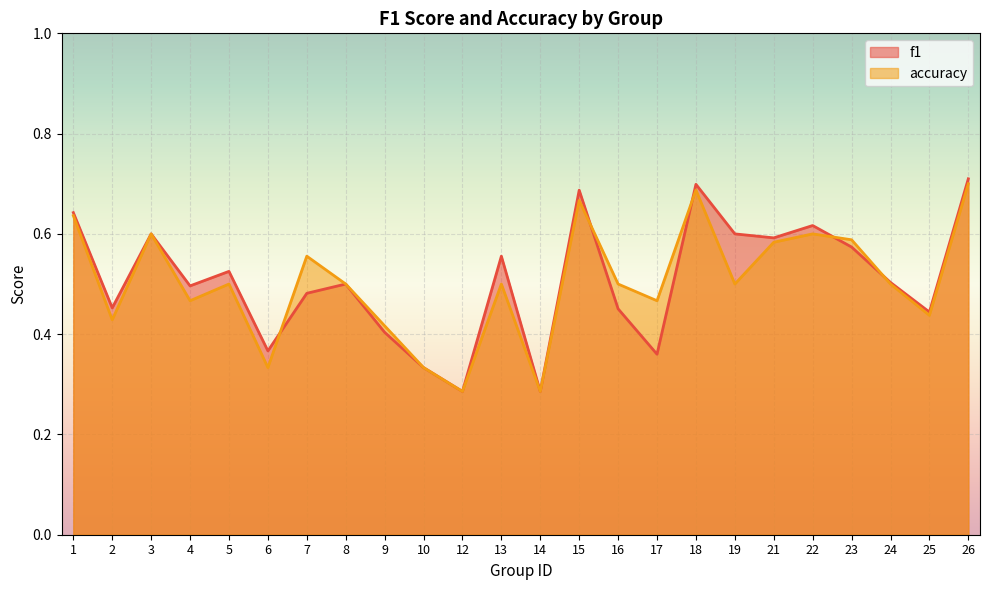

Which series changed the most between 7 and 21?

f1